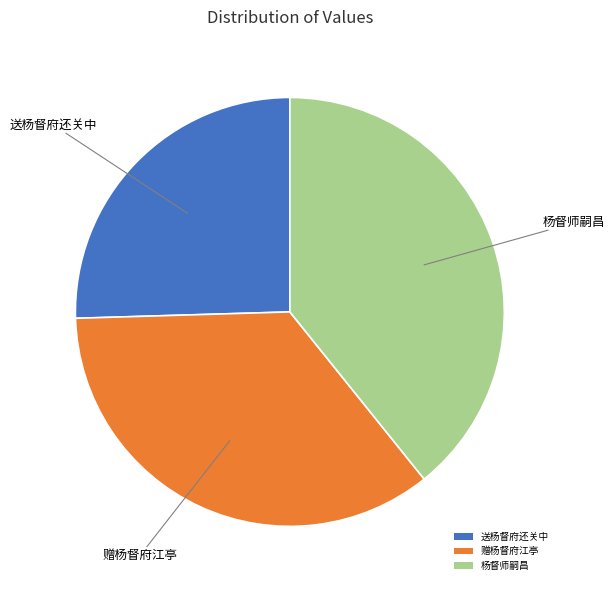

Do 送杨督府还关中 and 赠杨督府江亭 together represent more than half of the pie?

Yes